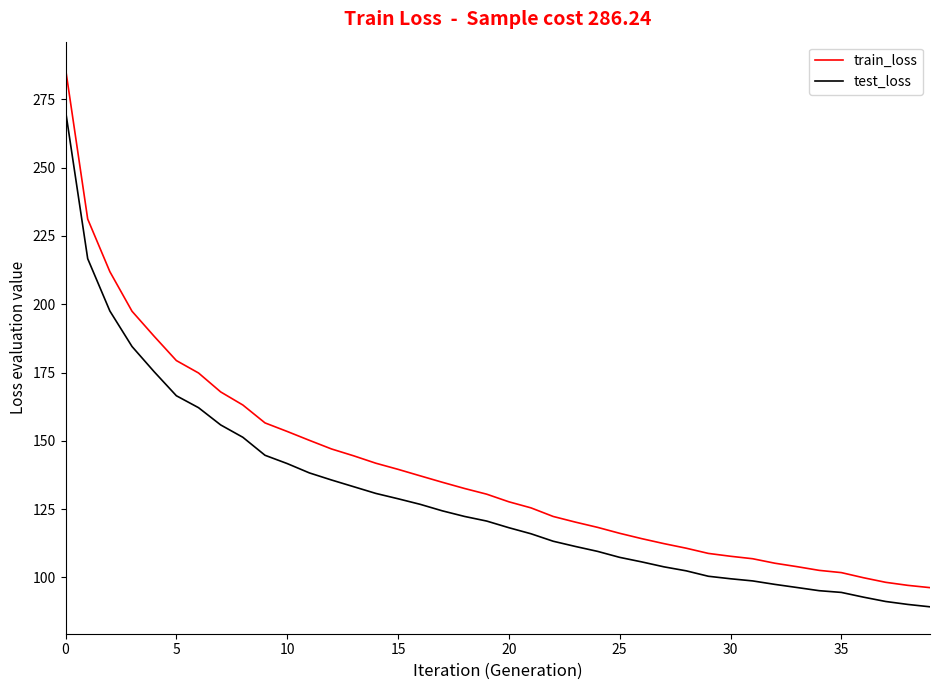

What are all the series names shown in the legend?

train_loss, test_loss